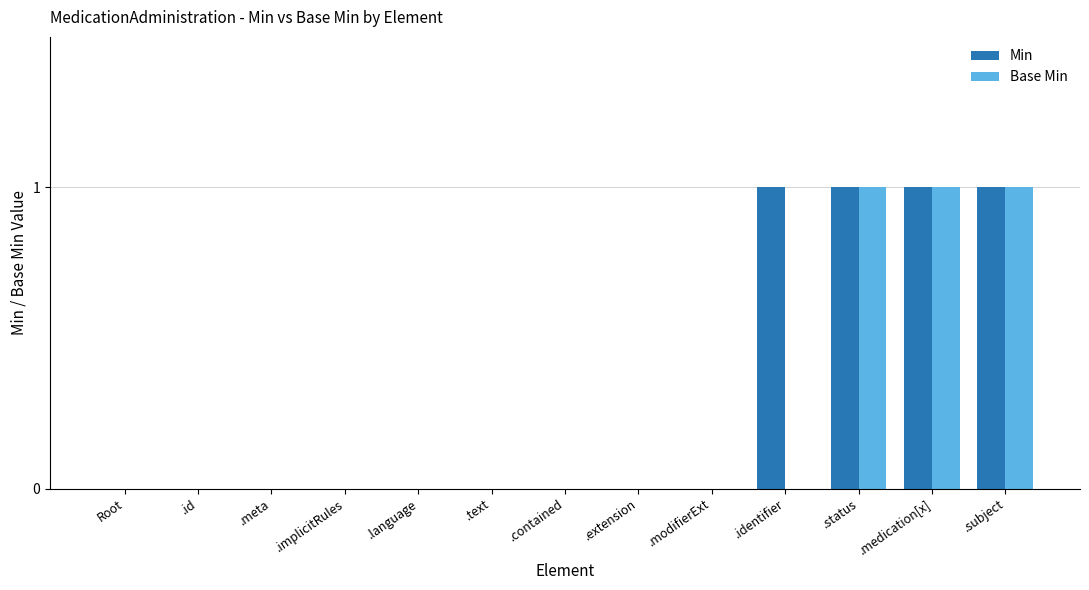

Which series changed the most between .text and .identifier?

Min